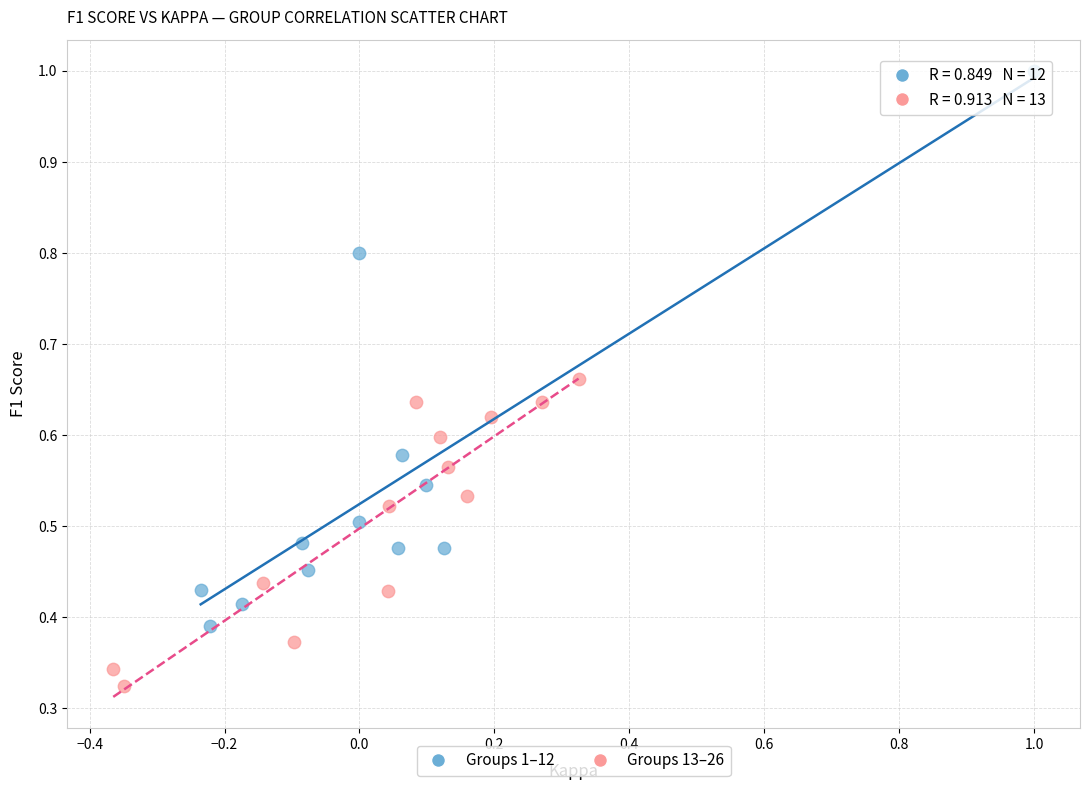

What are all the series names shown in the legend?

Groups 1–12, Groups 13–26